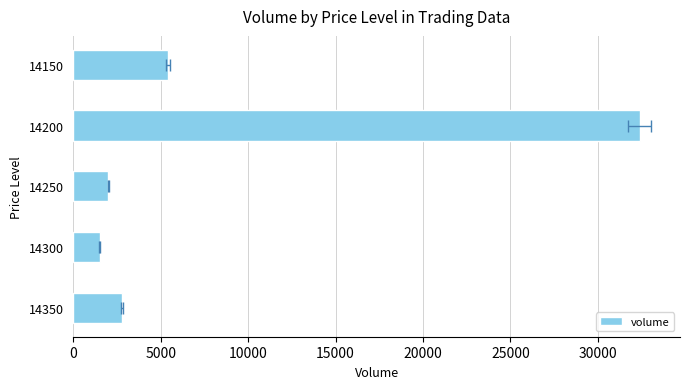

What is the value of the 3rd bar from the left?

2000